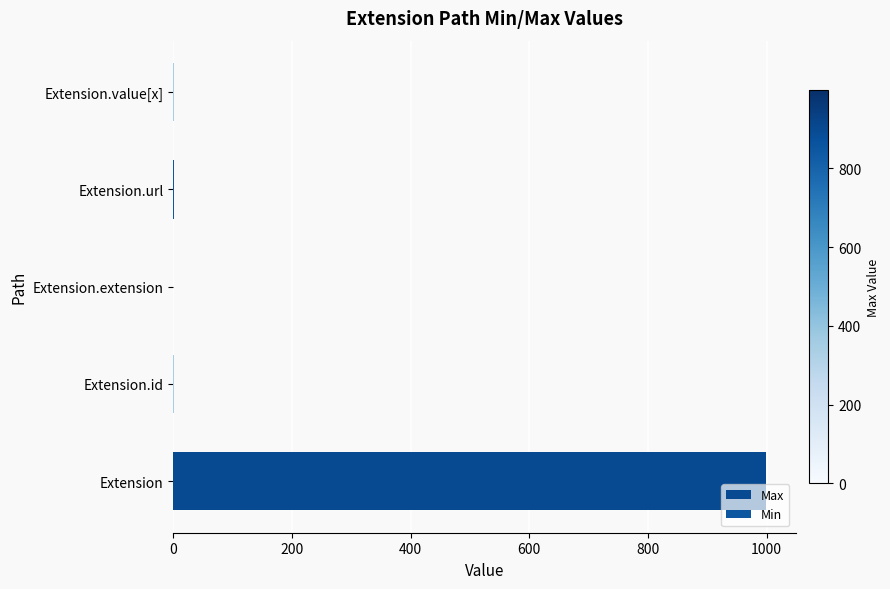

How many values in Max are above zero?

4